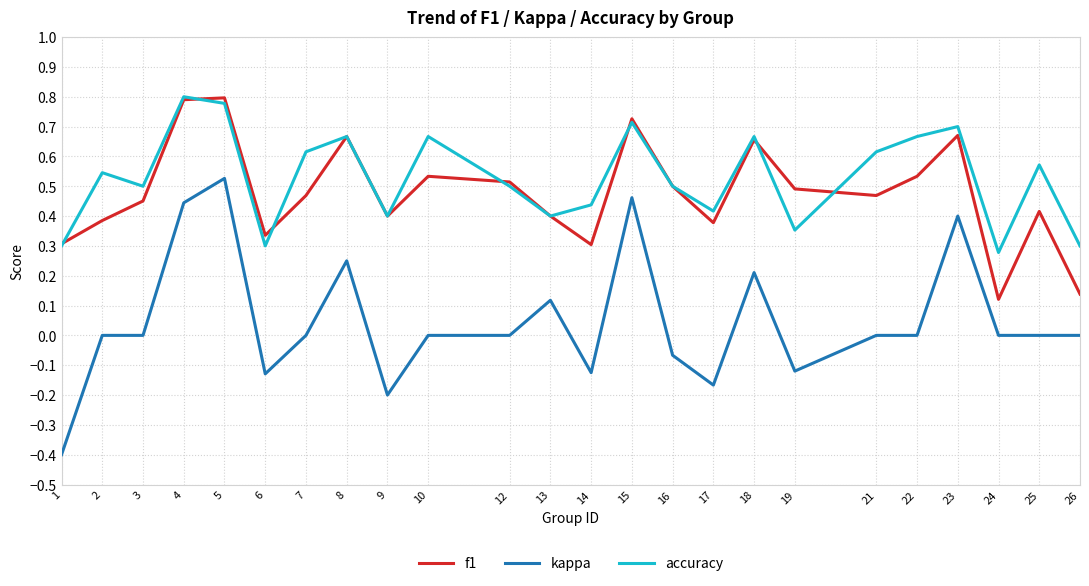

Which series has the widest spread of values?

kappa